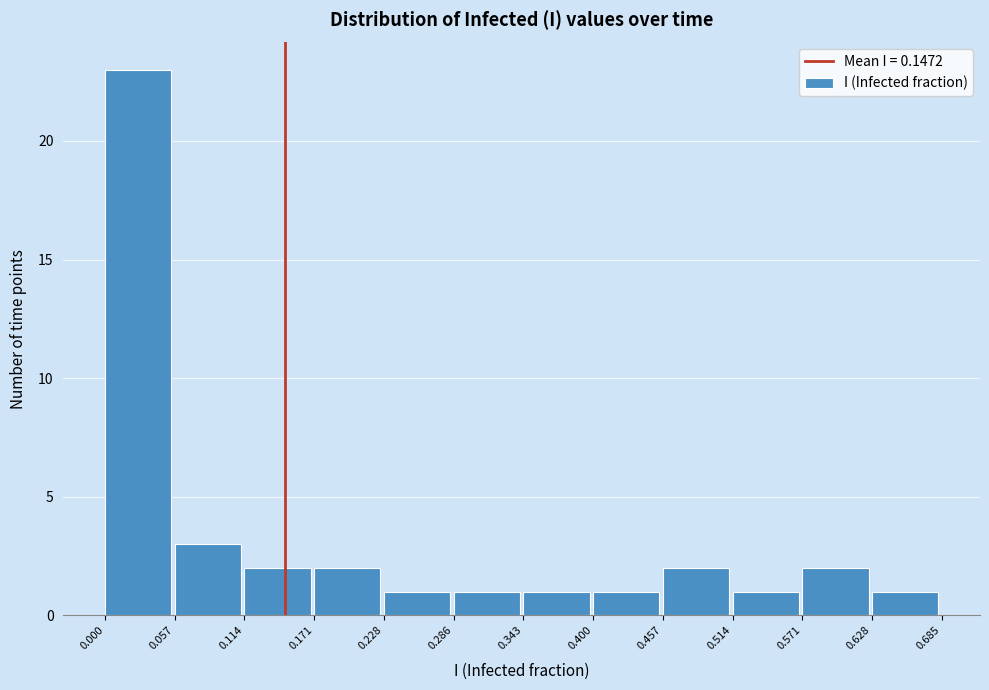

Reading left to right, transcribe this chart: for each bar, give the range it covers on the x-axis and its height. The values are not printed on the chart, so give them approximately, as read against the axis.

0.000 to 0.057: 23
0.057 to 0.114: 3
0.114 to 0.171: 2
0.171 to 0.228: 2
0.228 to 0.286: 1
0.286 to 0.343: 1
0.343 to 0.400: 1
0.400 to 0.457: 1
0.457 to 0.514: 2
0.514 to 0.571: 1
0.571 to 0.628: 2
0.628 to 0.685: 1